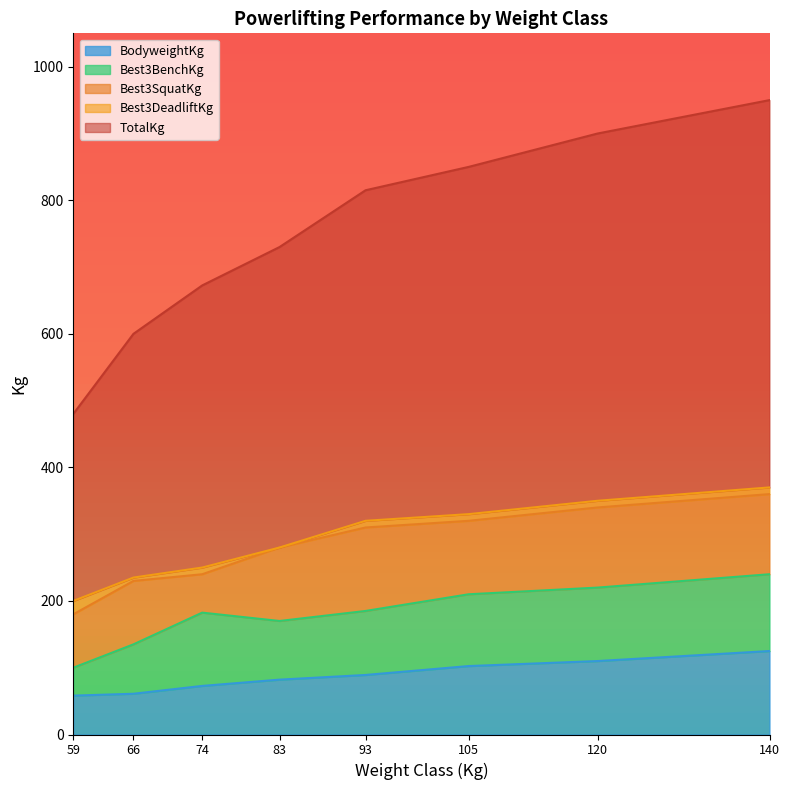

The Best3BenchKg series shows 100.0 at 59. True or false?

True